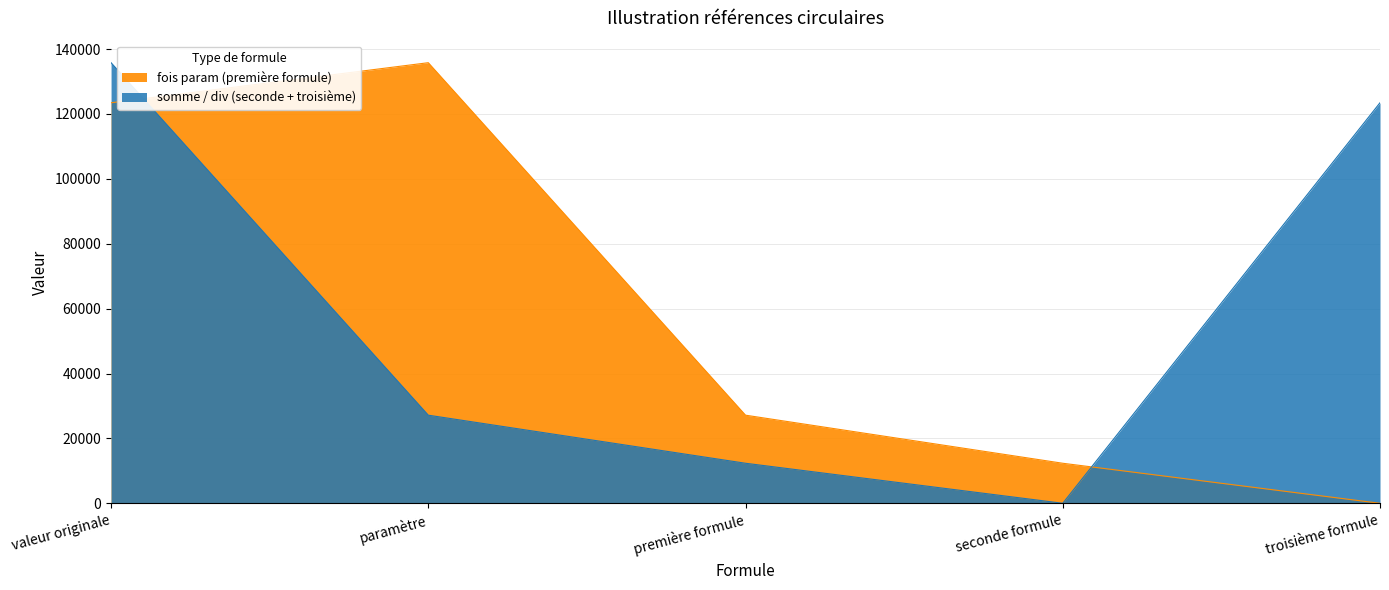

What is the sum of the somme / div (seconde + troisième) values at valeur originale and paramètre?

162954